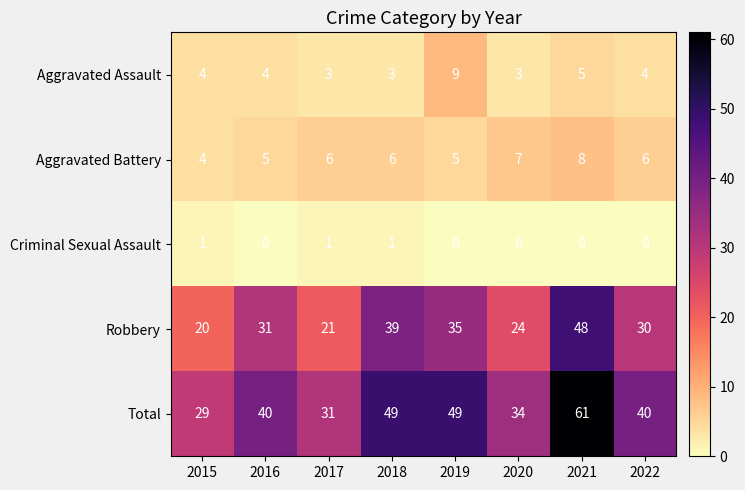

At which label does Total reach its minimum?

2015